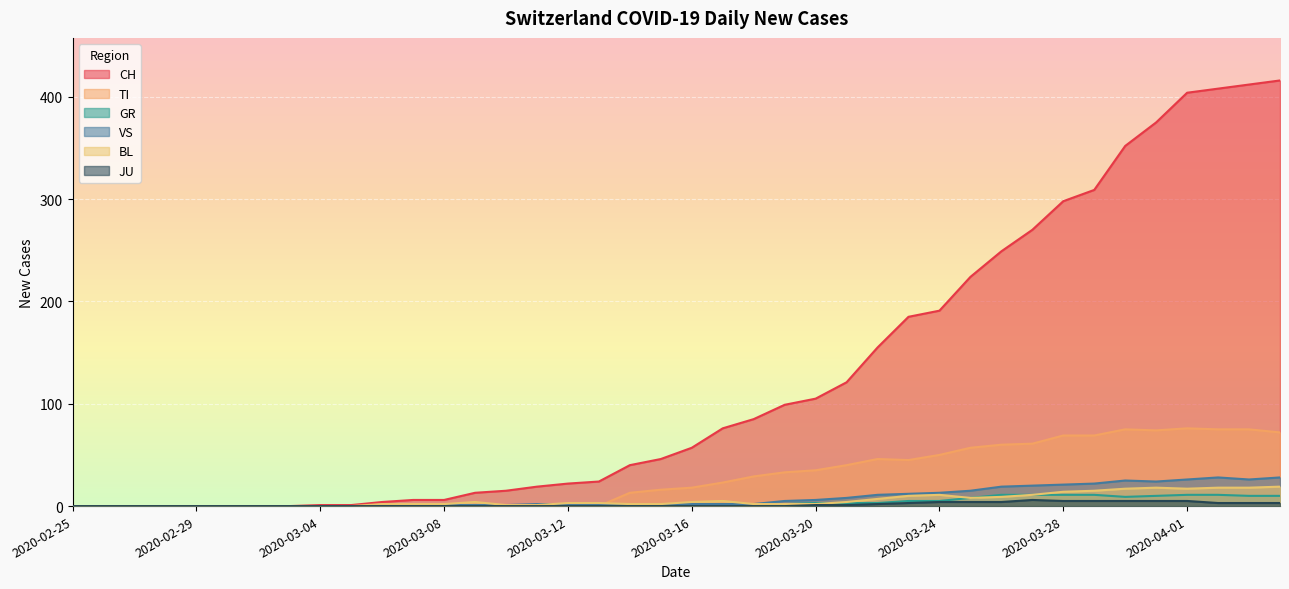

After their last crossing, which series has the higher values: BL or GR?

BL